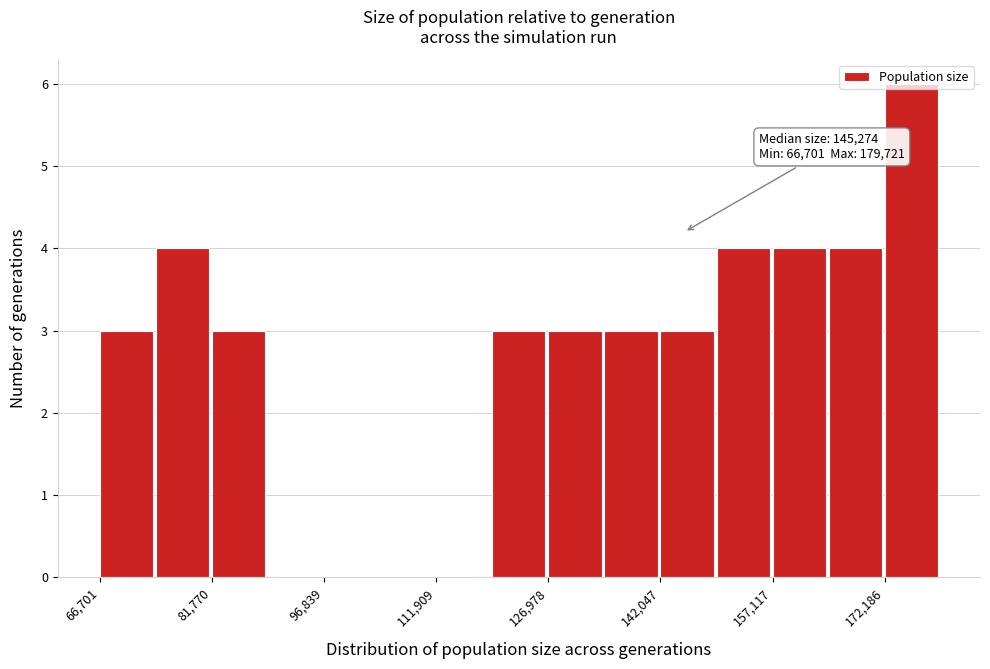

Around what value on the x-axis is the tallest bar? Give the approximate position of its centre, as read against the axis.

176000